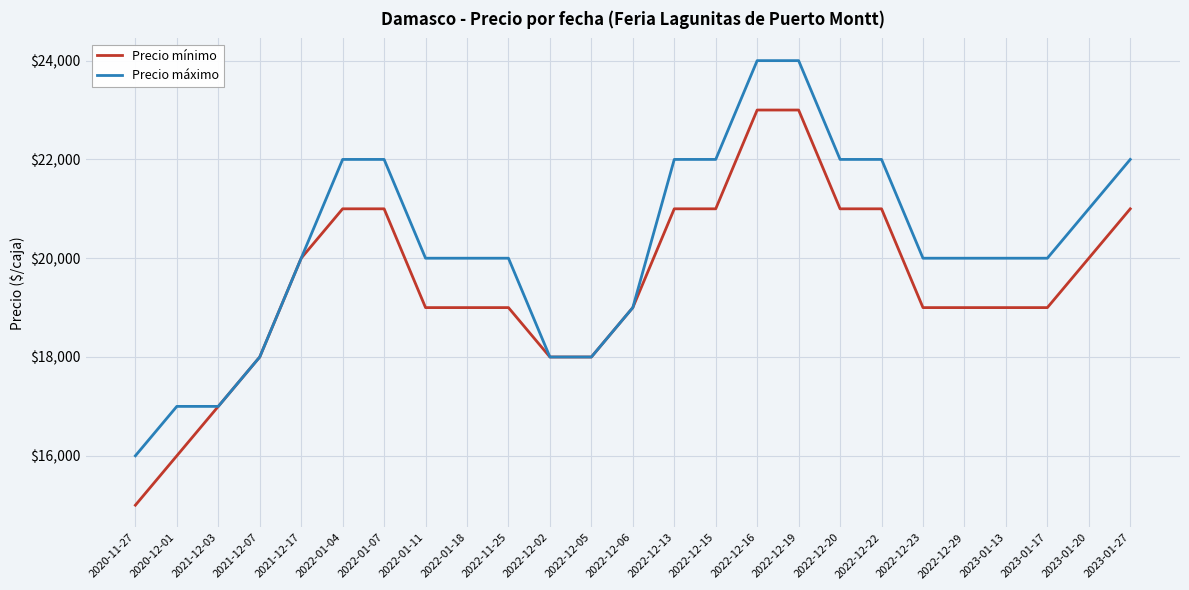

At 2020-12-01, list the series in order from smallest to largest.

Precio mínimo, Precio máximo